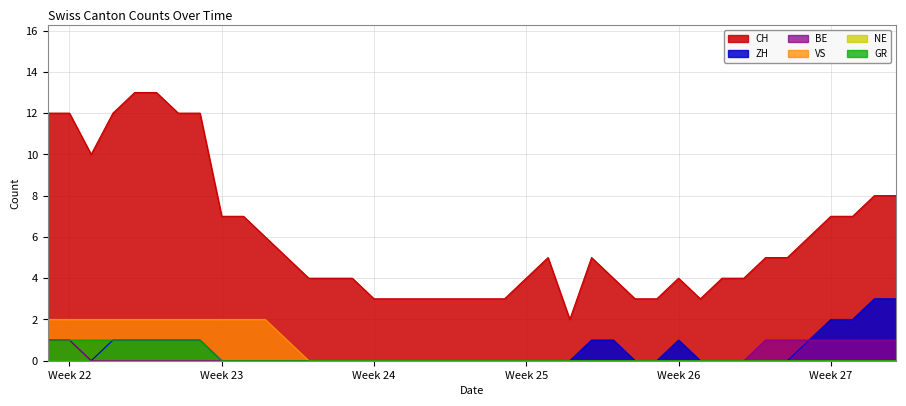

What is the maximum value shown in the chart?

13